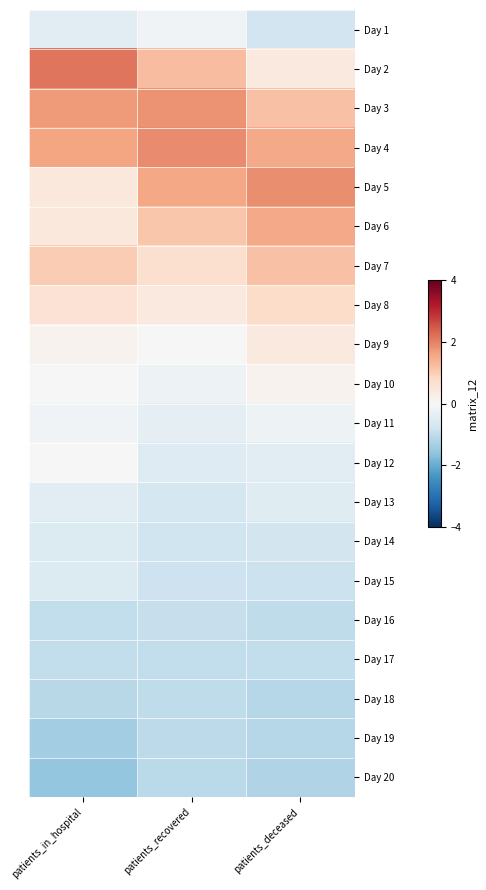

Reading left to right, list all the values displayed in this chart.

Day 1: patients_in_hospital=-0.4	patients_recovered=-0.2	patients_deceased=-0.8
Day 2: patients_in_hospital=2.1	patients_recovered=1.2	patients_deceased=0.4
Day 3: patients_in_hospital=1.7	patients_recovered=1.8	patients_deceased=1.2
Day 4: patients_in_hospital=1.6	patients_recovered=1.9	patients_deceased=1.5
Day 5: patients_in_hospital=0.4	patients_recovered=1.5	patients_deceased=1.9
Day 6: patients_in_hospital=0.4	patients_recovered=1.1	patients_deceased=1.5
Day 7: patients_in_hospital=1.0	patients_recovered=0.6	patients_deceased=1.2
Day 8: patients_in_hospital=0.6	patients_recovered=0.4	patients_deceased=0.7
Day 9: patients_in_hospital=0.2	patients_recovered=0.0	patients_deceased=0.4
Day 10: patients_in_hospital=0.0	patients_recovered=-0.2	patients_deceased=0.1
Day 11: patients_in_hospital=-0.1	patients_recovered=-0.4	patients_deceased=-0.2
Day 12: patients_in_hospital=0.0	patients_recovered=-0.5	patients_deceased=-0.4
Day 13: patients_in_hospital=-0.4	patients_recovered=-0.7	patients_deceased=-0.5
Day 14: patients_in_hospital=-0.5	patients_recovered=-0.8	patients_deceased=-0.7
Day 15: patients_in_hospital=-0.5	patients_recovered=-0.8	patients_deceased=-0.9
Day 16: patients_in_hospital=-1.0	patients_recovered=-0.9	patients_deceased=-1.0
Day 17: patients_in_hospital=-1.0	patients_recovered=-1.0	patients_deceased=-1.0
Day 18: patients_in_hospital=-1.1	patients_recovered=-1.0	patients_deceased=-1.1
Day 19: patients_in_hospital=-1.4	patients_recovered=-1.0	patients_deceased=-1.1
Day 20: patients_in_hospital=-1.5	patients_recovered=-1.1	patients_deceased=-1.2